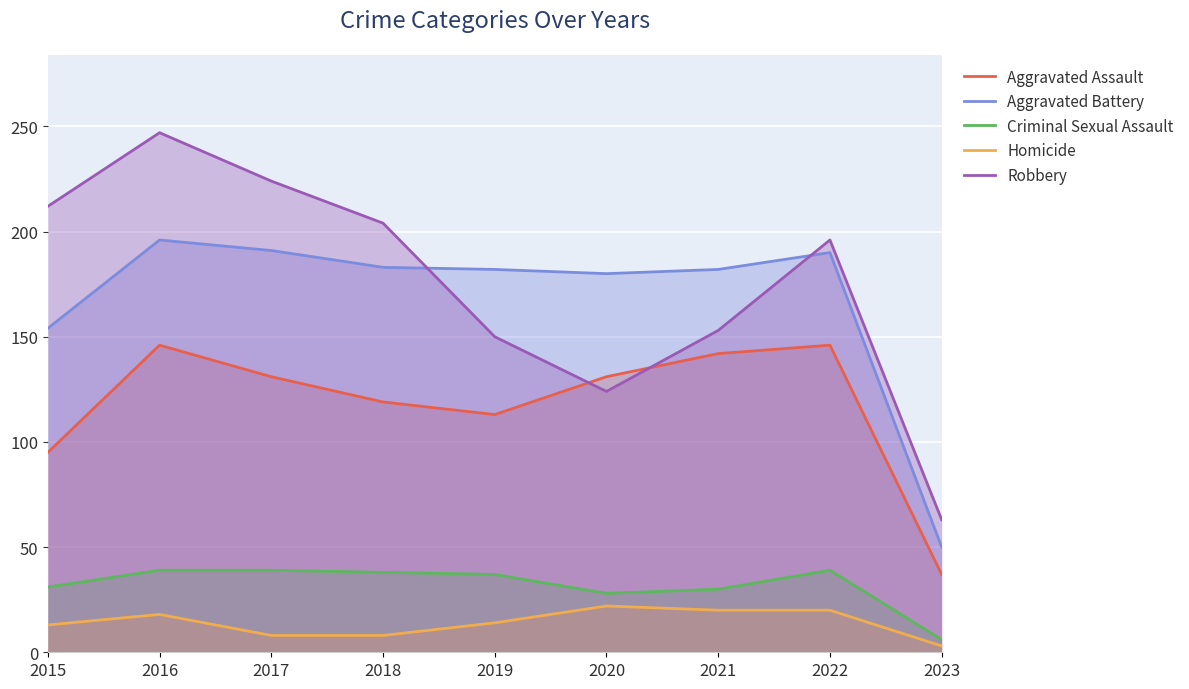

Where is the first local minimum for Robbery?

2020